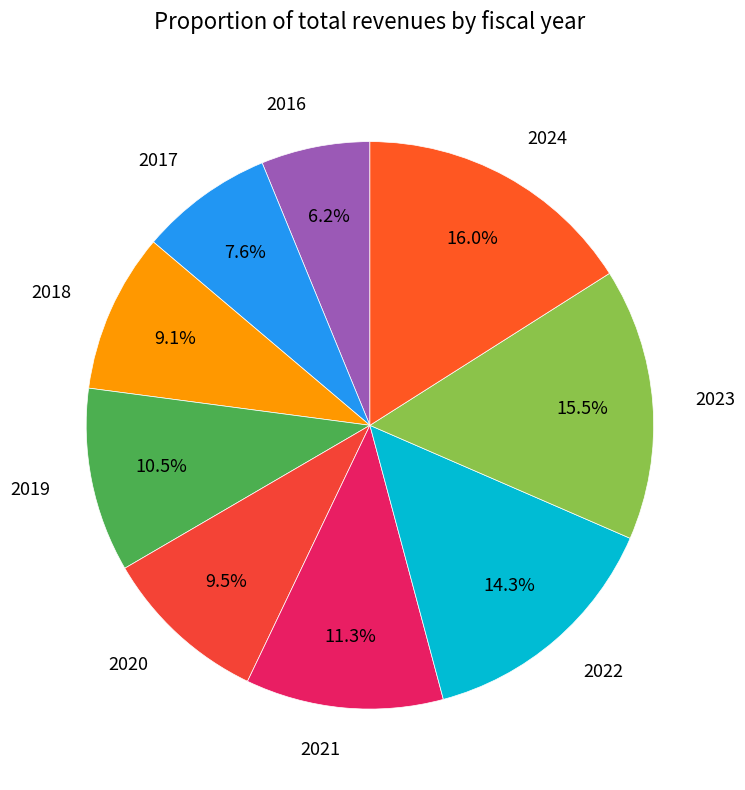

Is 2017 the majority of the pie?

No